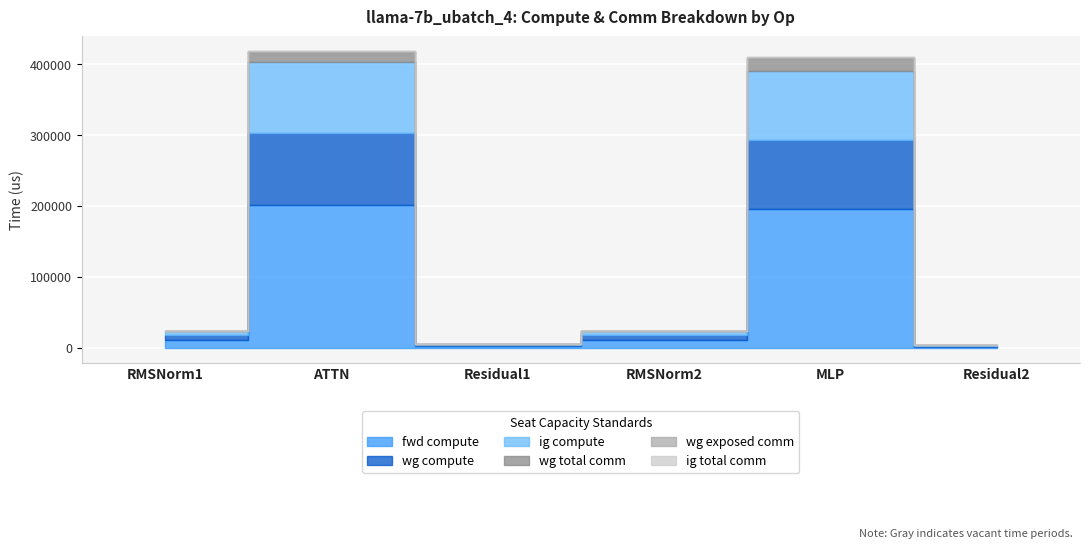

What position from the right is RMSNorm2?

3